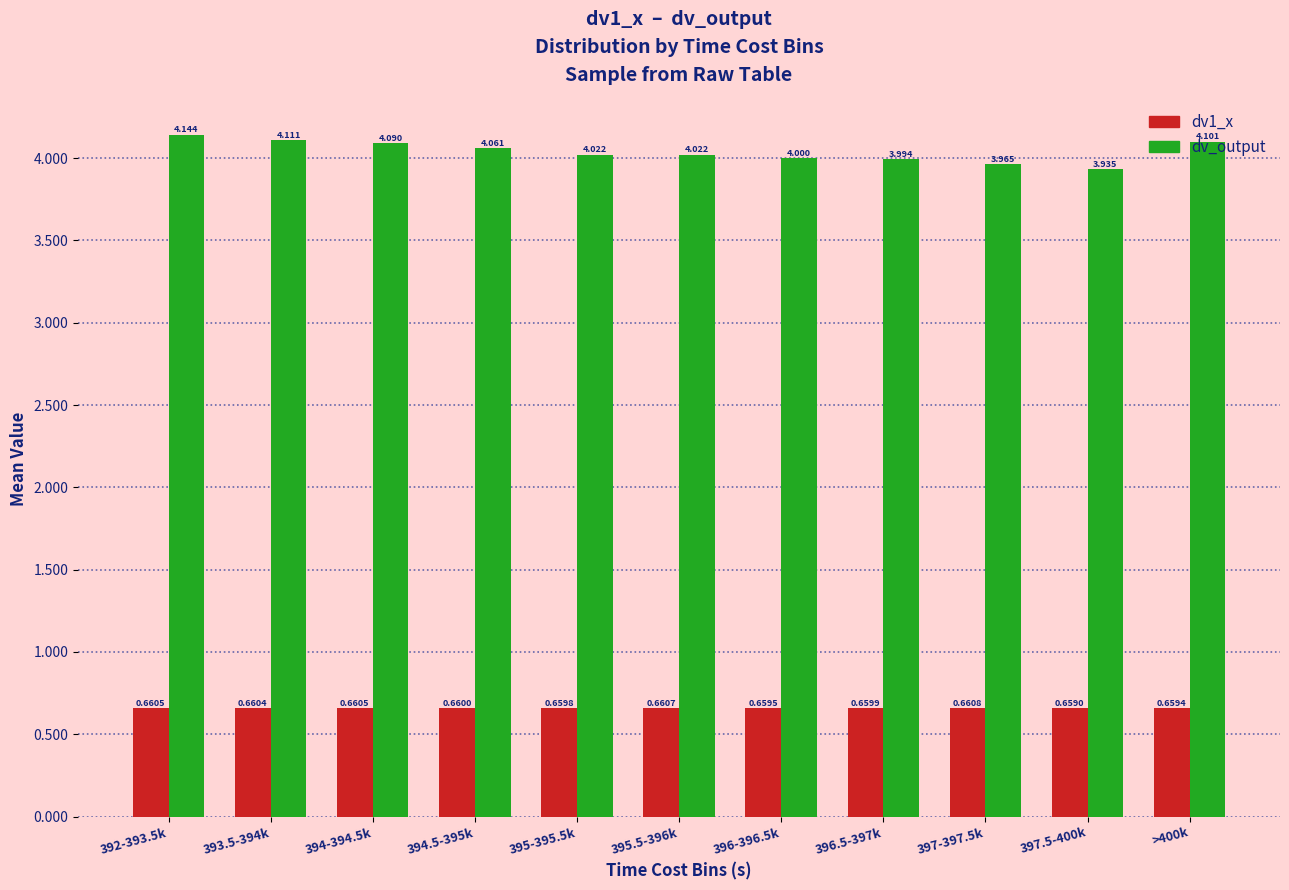

What is the label of the 1st bar from the left?

392-393.5k